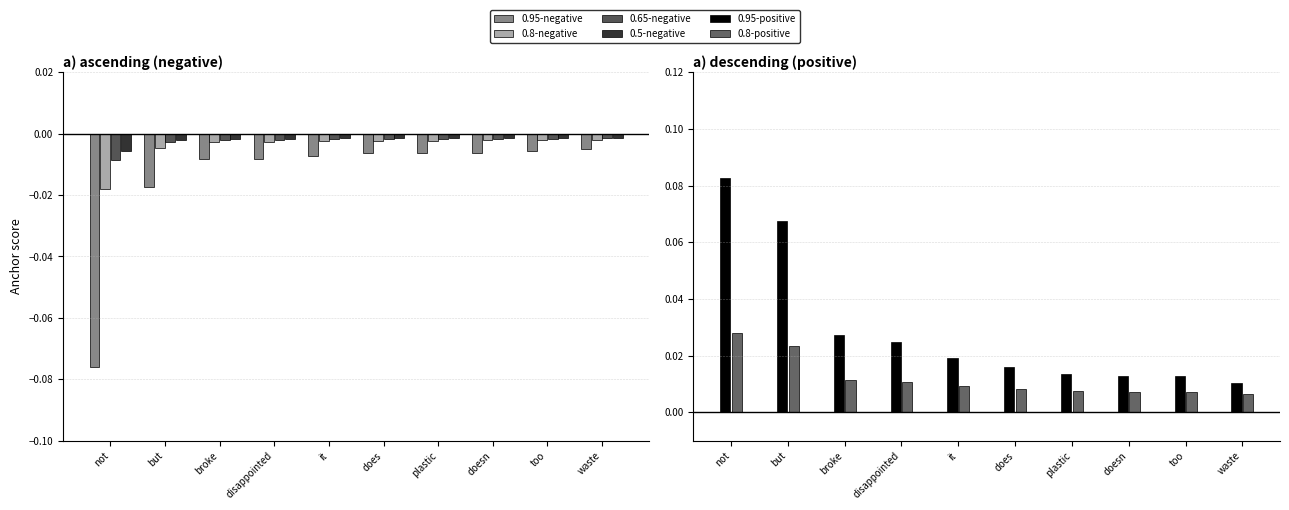

Which category has the lowest value in the 0.95-positive series?

waste